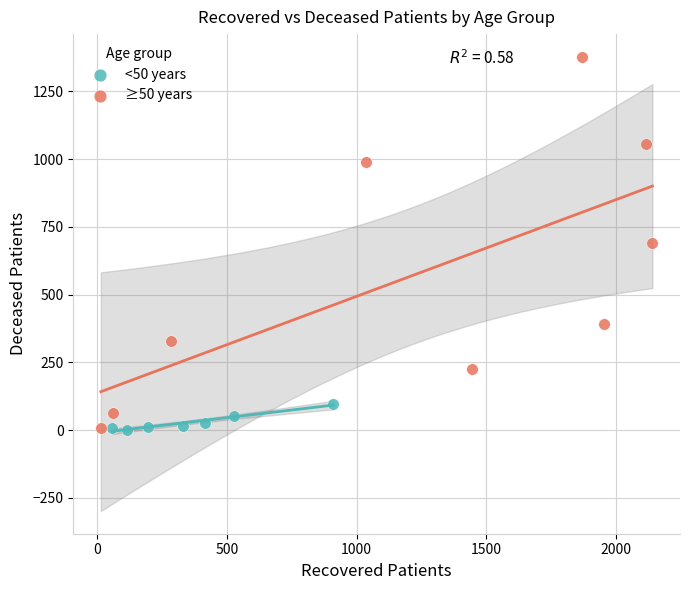

Which series reaches the maximum Y coordinate?

≥50 years